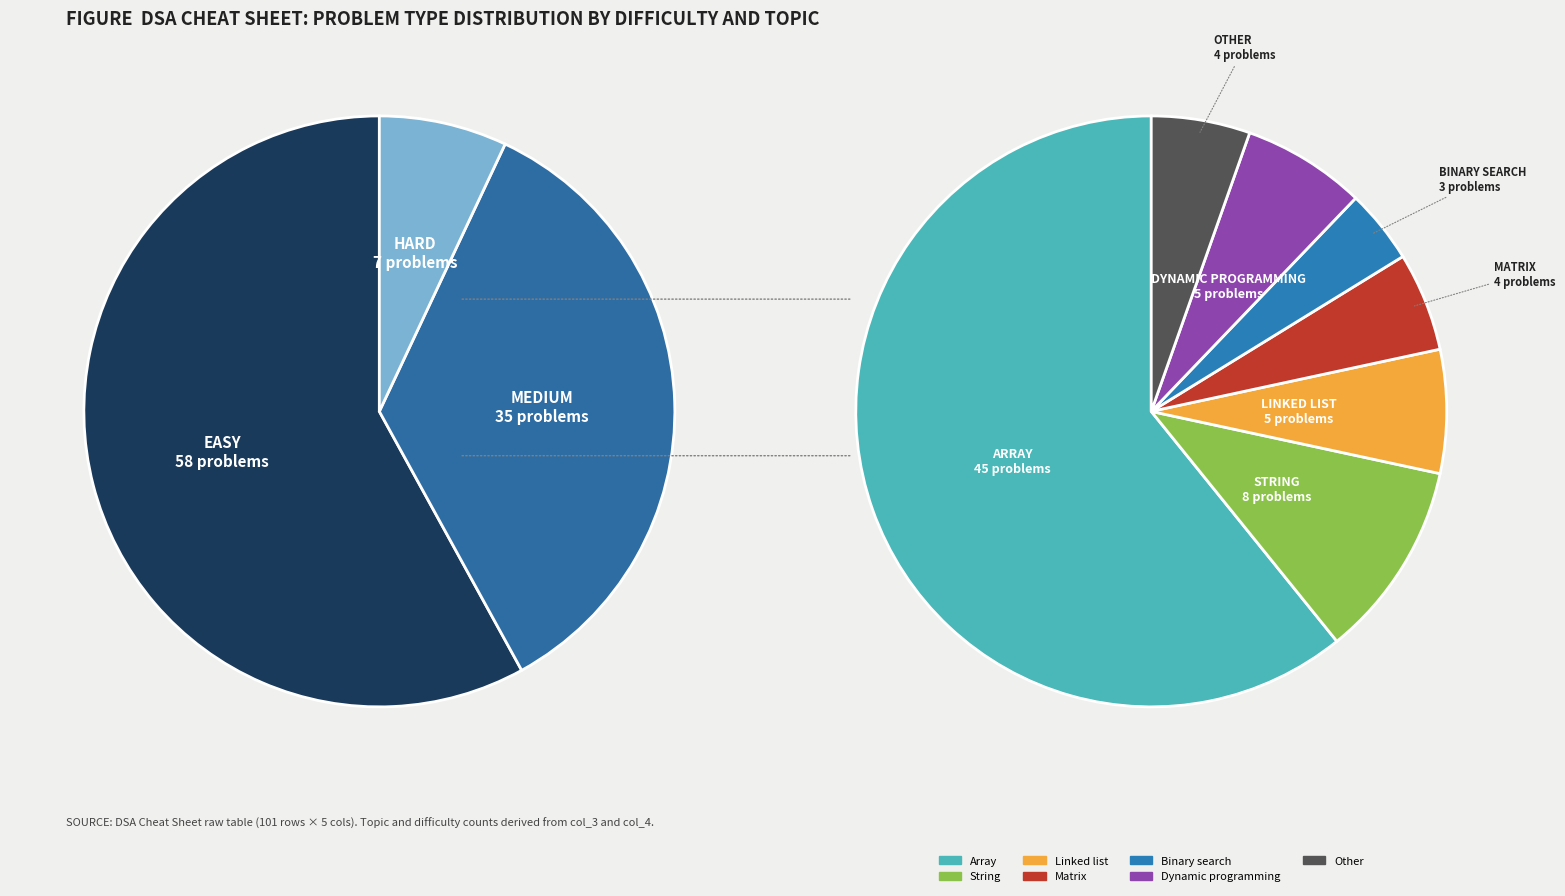

Which category has the biggest portion of the pie?

easy